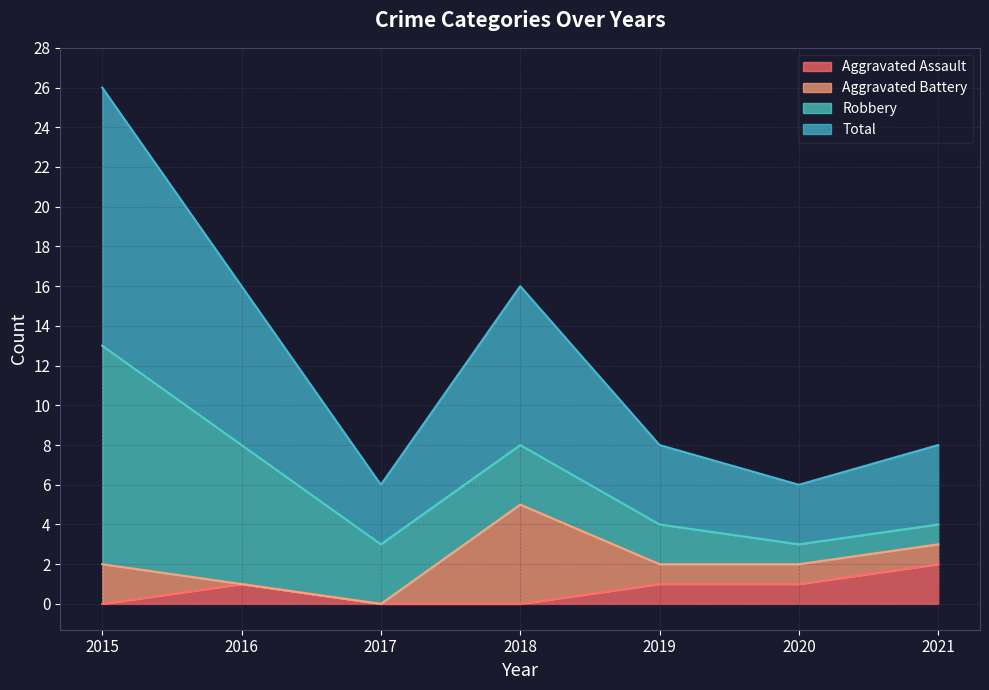

What value does the Aggravated Assault series have at 2016?

1